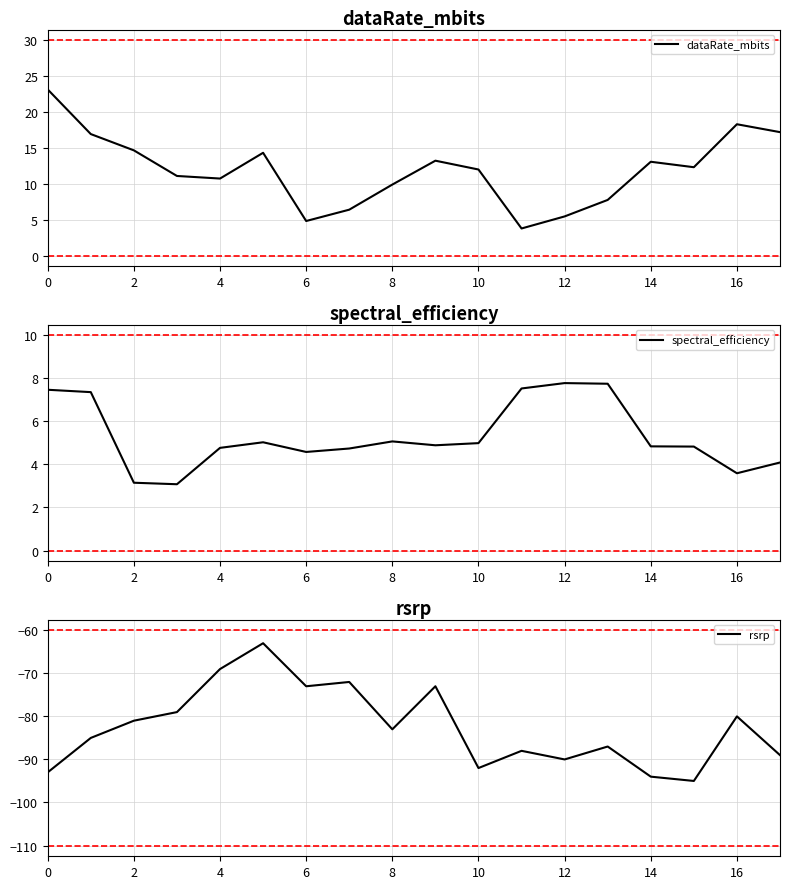

What is the sum of all spectral_efficiency values?

95.5